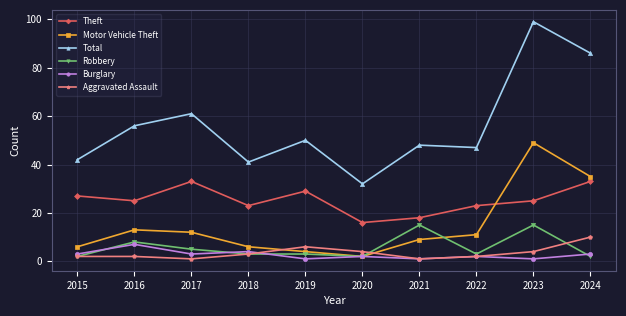

What is the value of the Theft point at the 4th from the left?

23